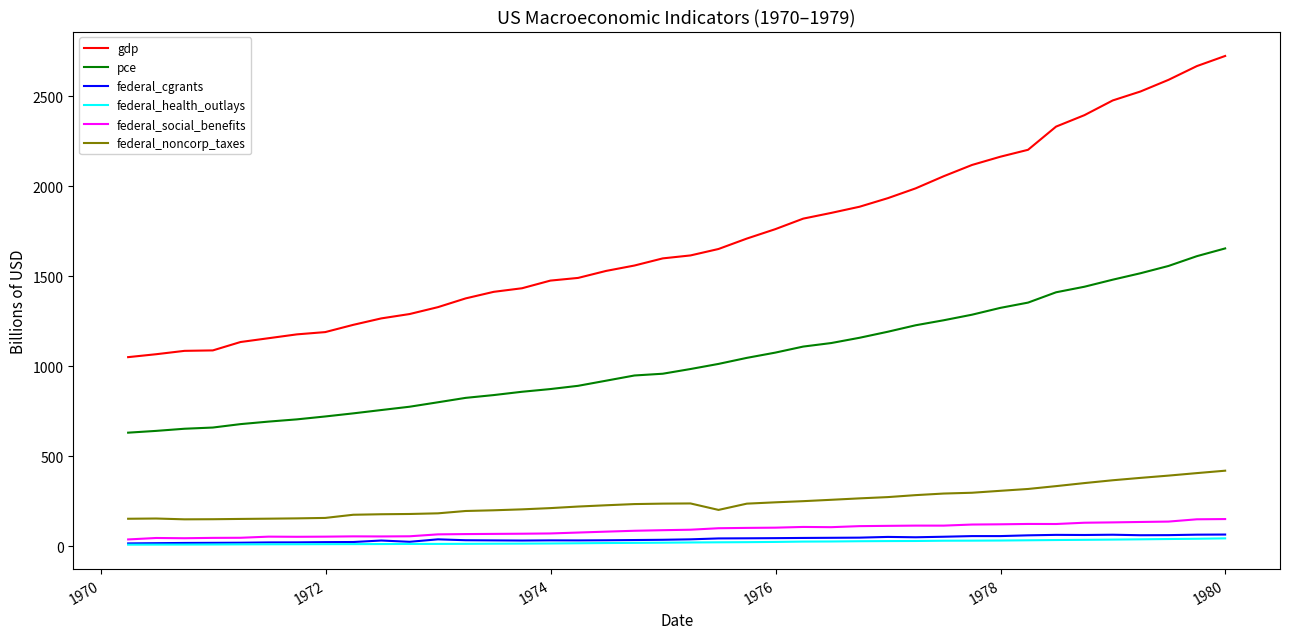

True or false: pce and federal_cgrants intersect in this chart.

False